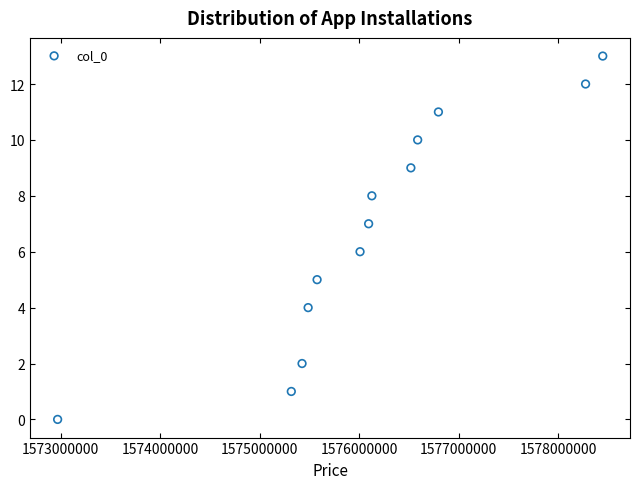

What is the range of X values (max minus min)?

5481911